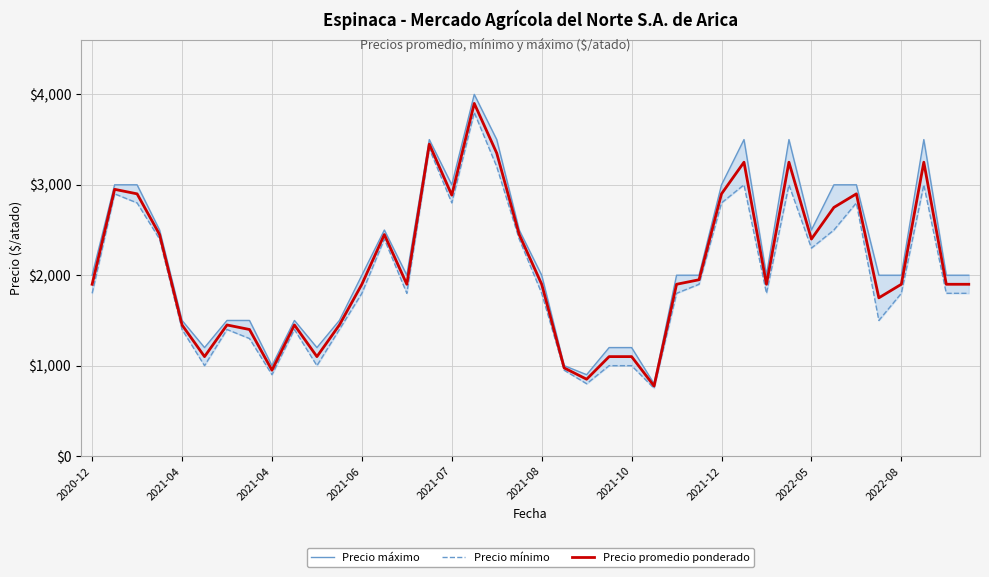

What is the difference between the second highest and second lowest values in the Precio máximo series?

2600